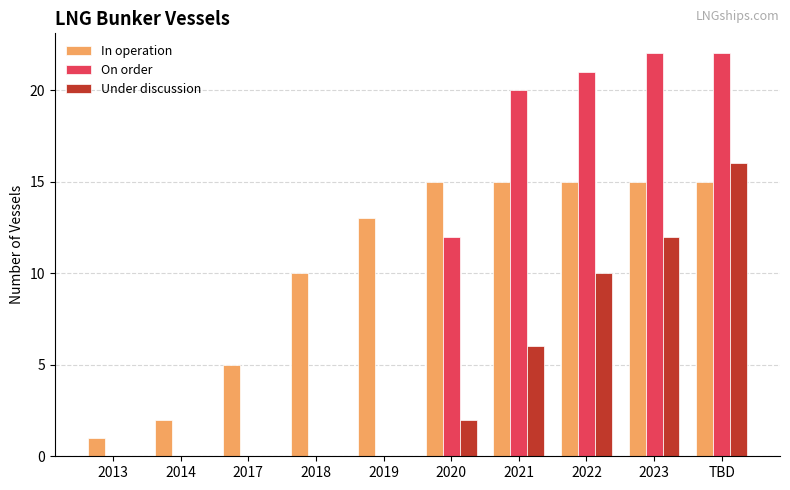

What is the sum of all In operation values?

106